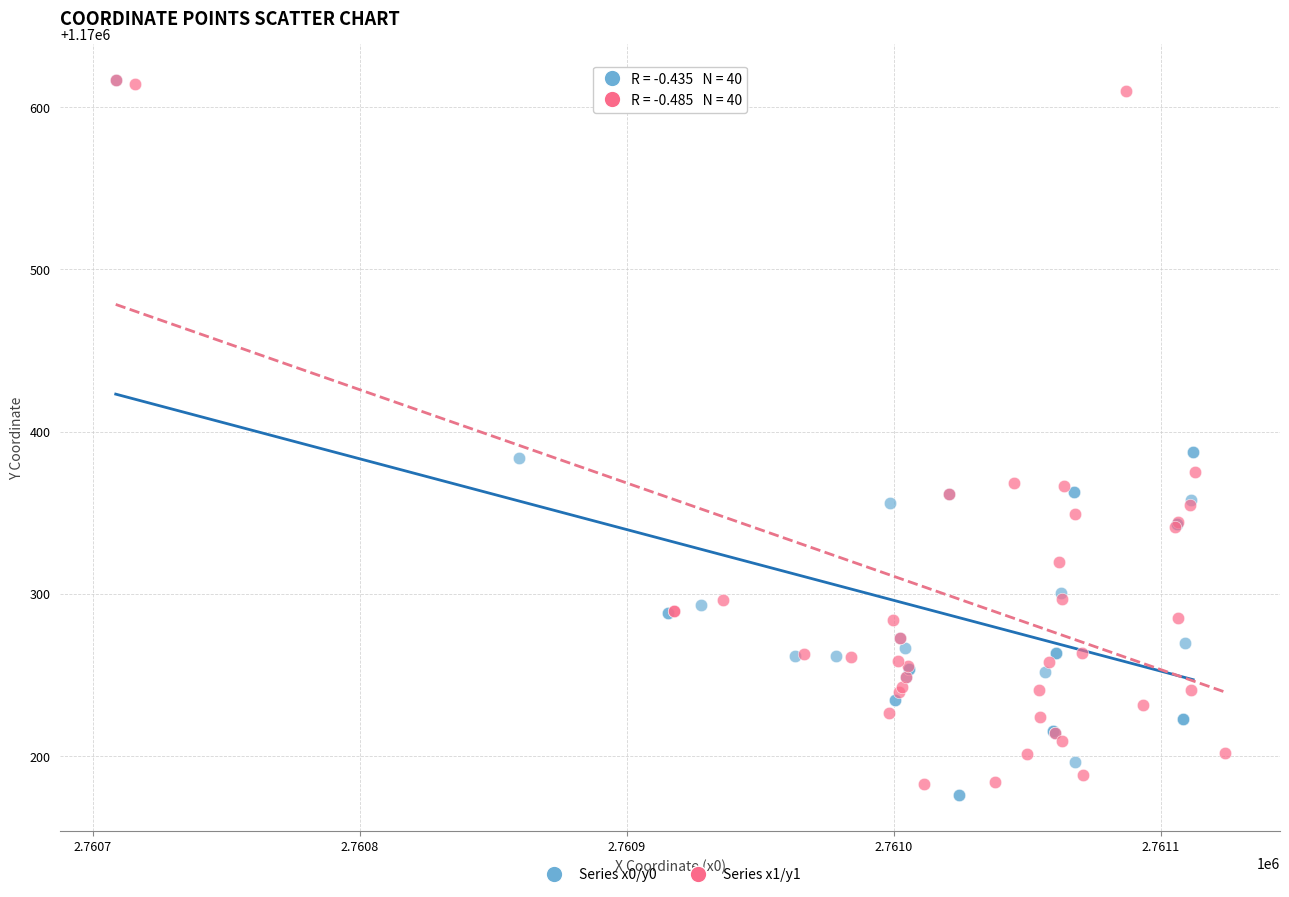

What are all the series names shown in the legend?

Series x0/y0, Series x1/y1